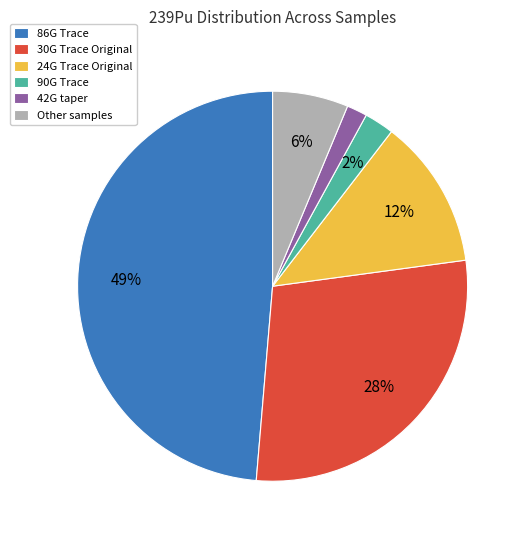

To the nearest percent, what is the average slice percentage?

17%